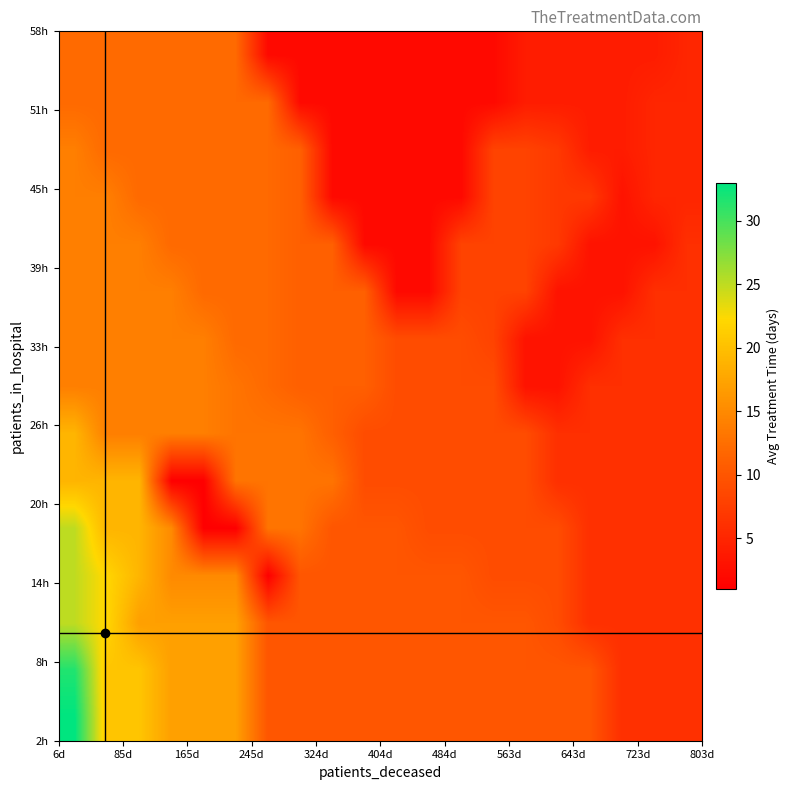

At how many categories does at least one series exceed 9?

17